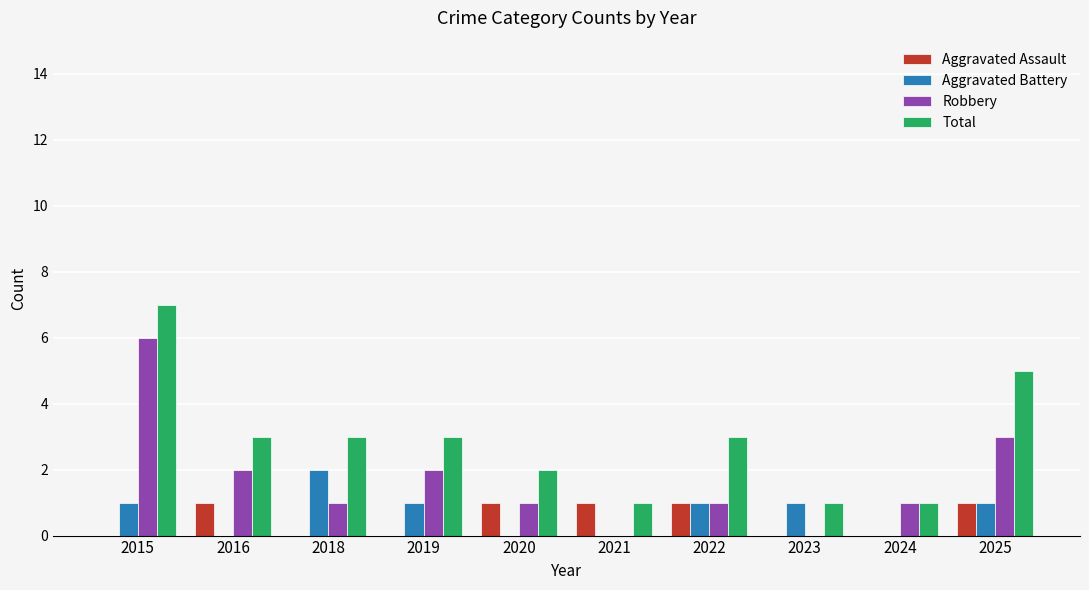

Is it true that Total equals 3 at 2022?

True